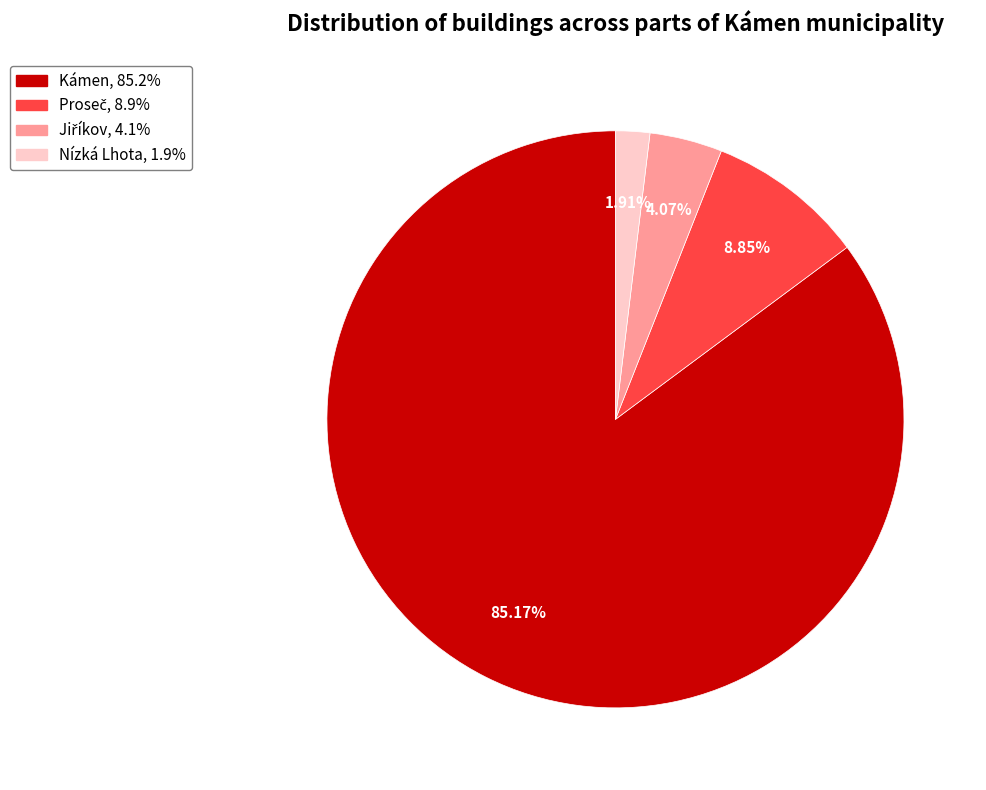

Is there any slice that represents more than half of the pie?

Yes